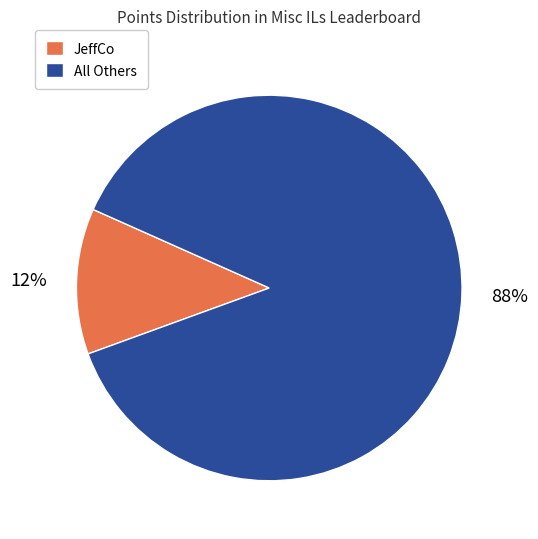

To the nearest percent, what is the average slice percentage?

50%